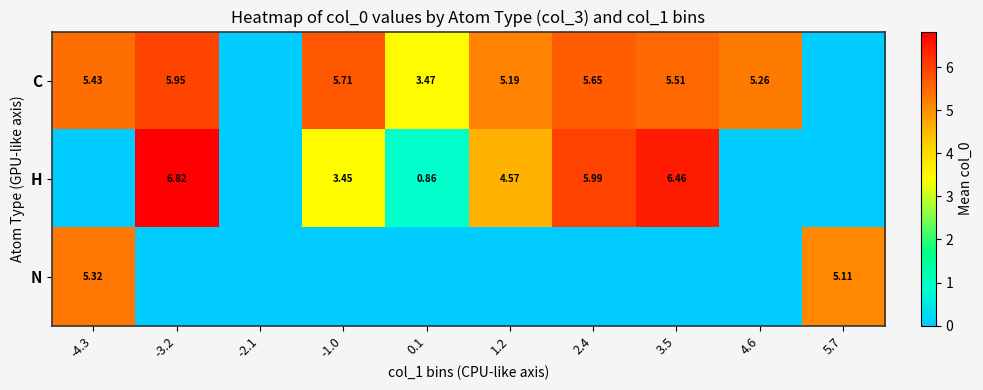

What is the difference between the H values at 3.5 and 0.1?

5.6